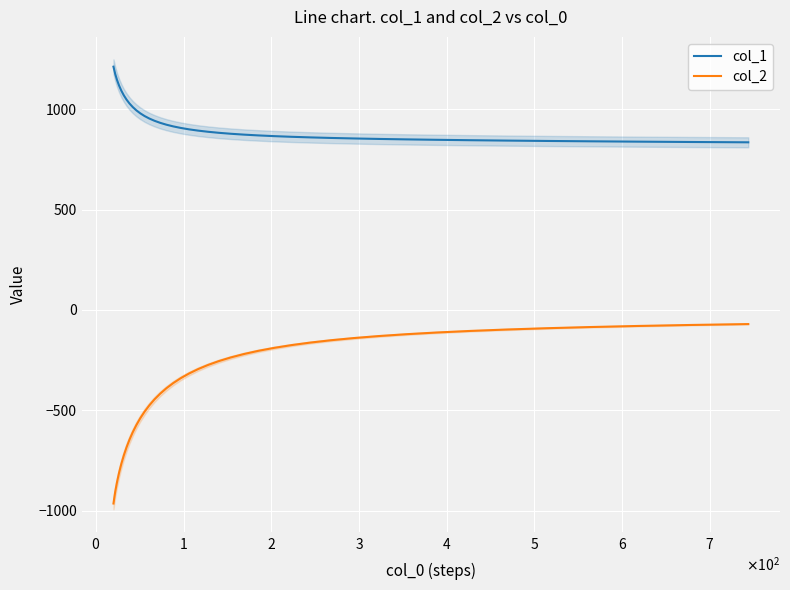

Which series has the largest total across all categories?

col_1